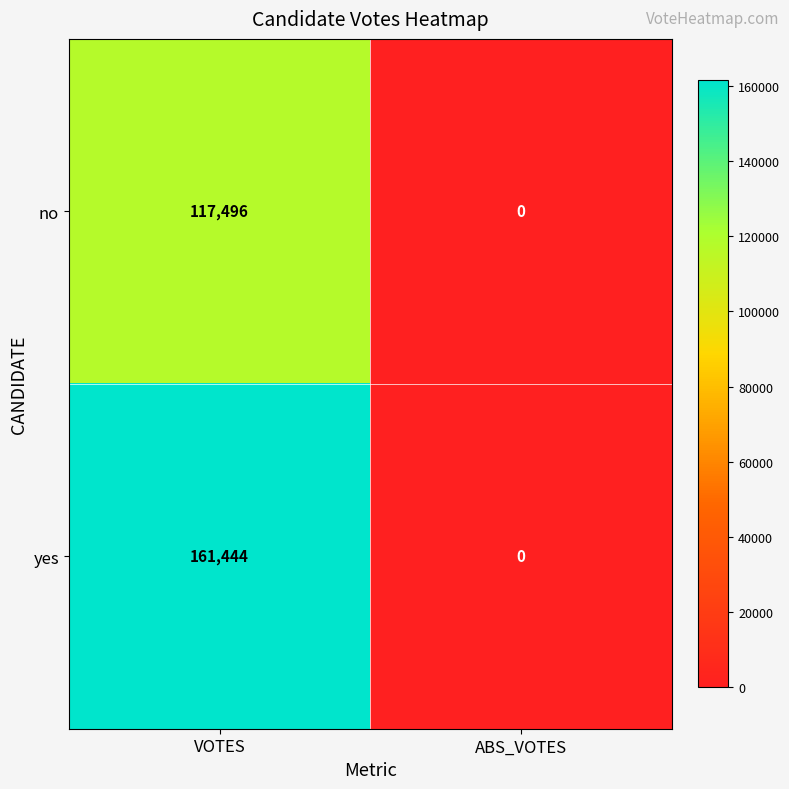

Reading right to left, list all the values displayed in this chart.

no: 0	117496
yes: 0	161444